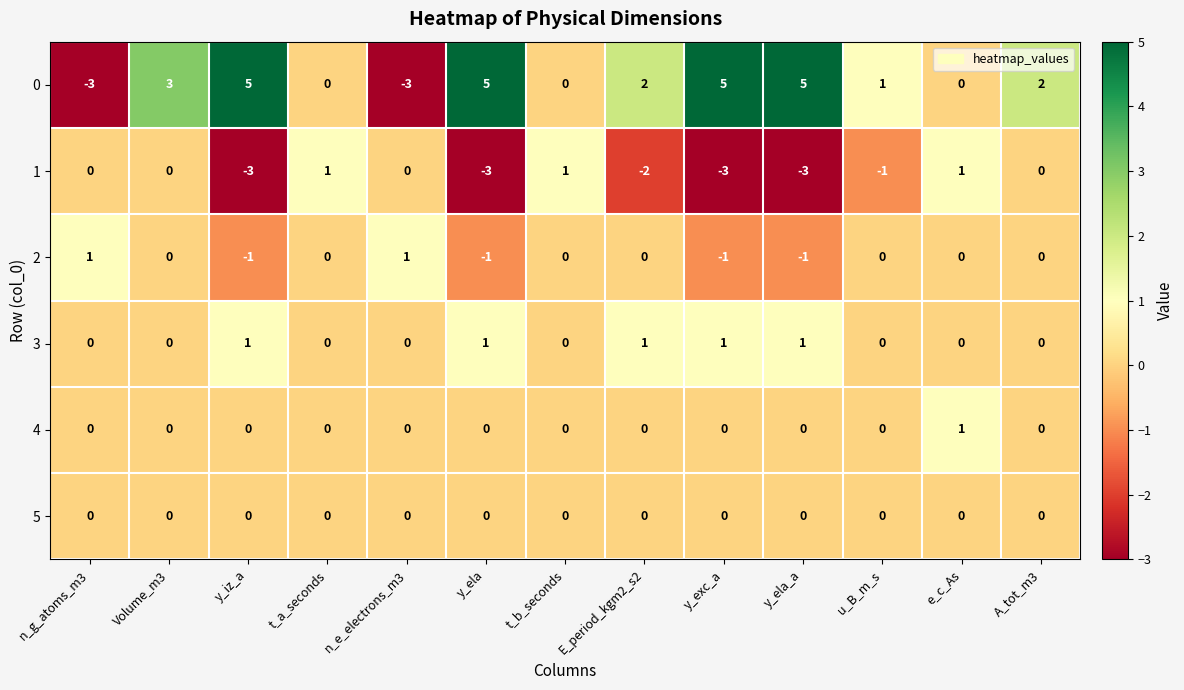

The 0 series shows -5 at n_g_atoms_m3. True or false?

False